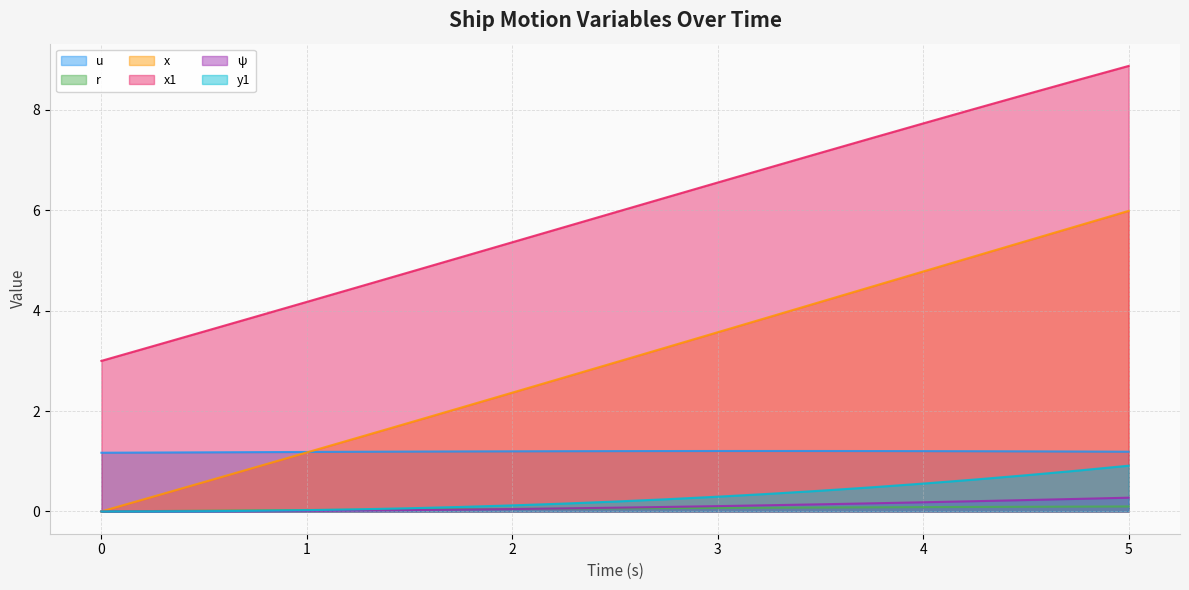

What is the sum of the x values at 1.25 and 2.75?

4.7